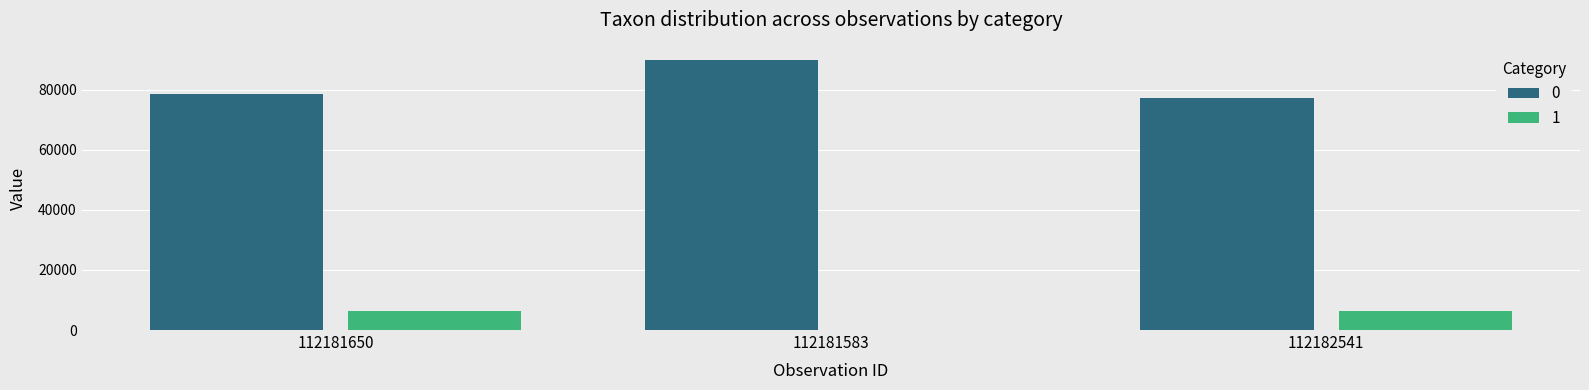

The 0 series shows 29102 at 112182541. True or false?

False